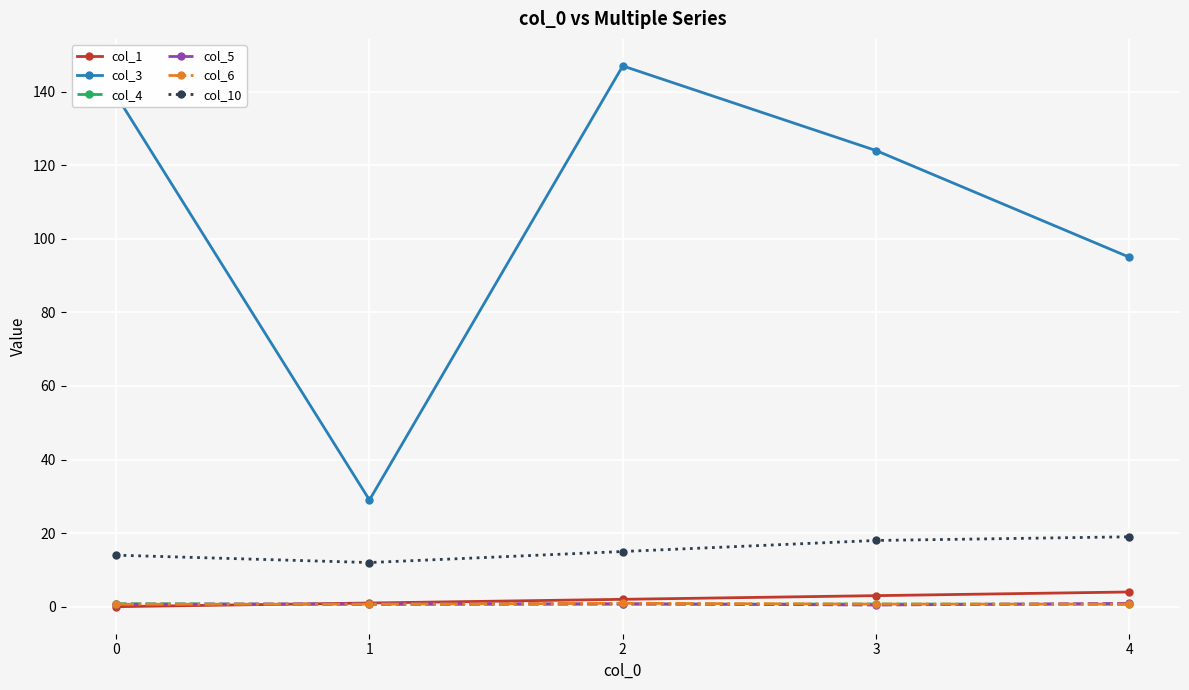

What is the sum of the col_10 values at 3 and 1?

30.0